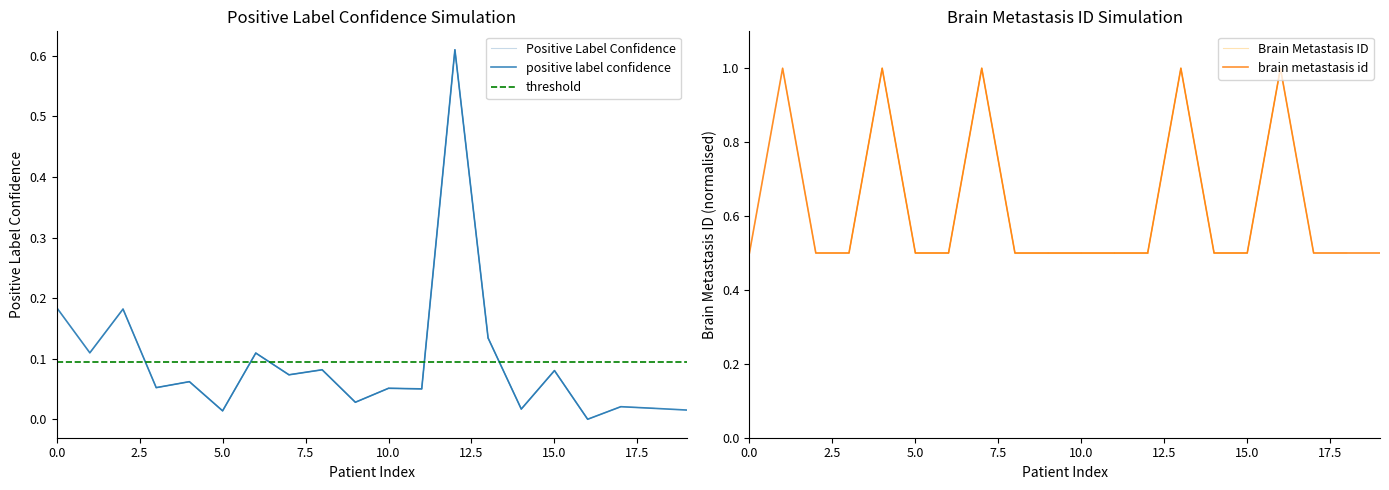

After their last crossing, which series has the higher values: Brain Metastasis ID or Positive Label Confidence?

Brain Metastasis ID